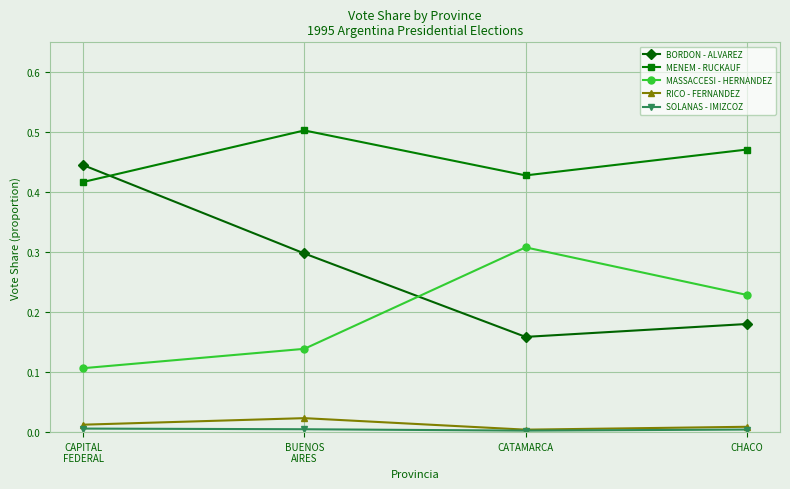

At which category does the chart reach its peak across all series?

BUENOS
AIRES